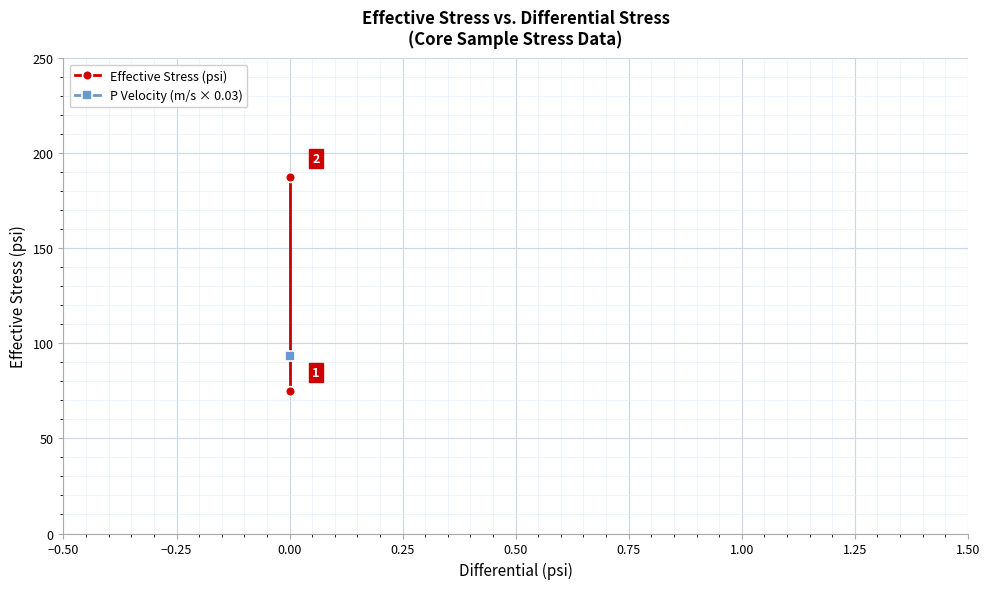

Reading right to left, extract all data points from this chart.

187.5	75.0